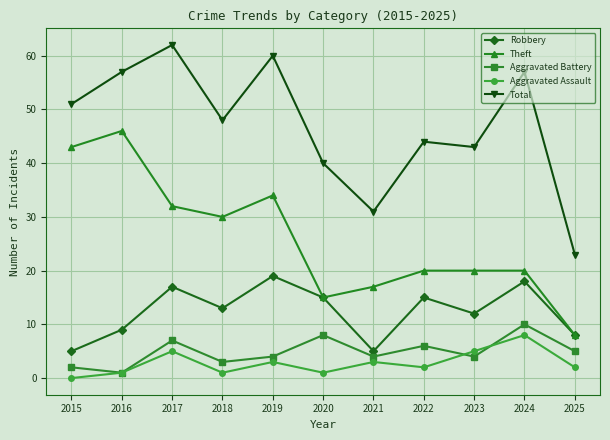

At which category does Total reach its first local peak?

2017